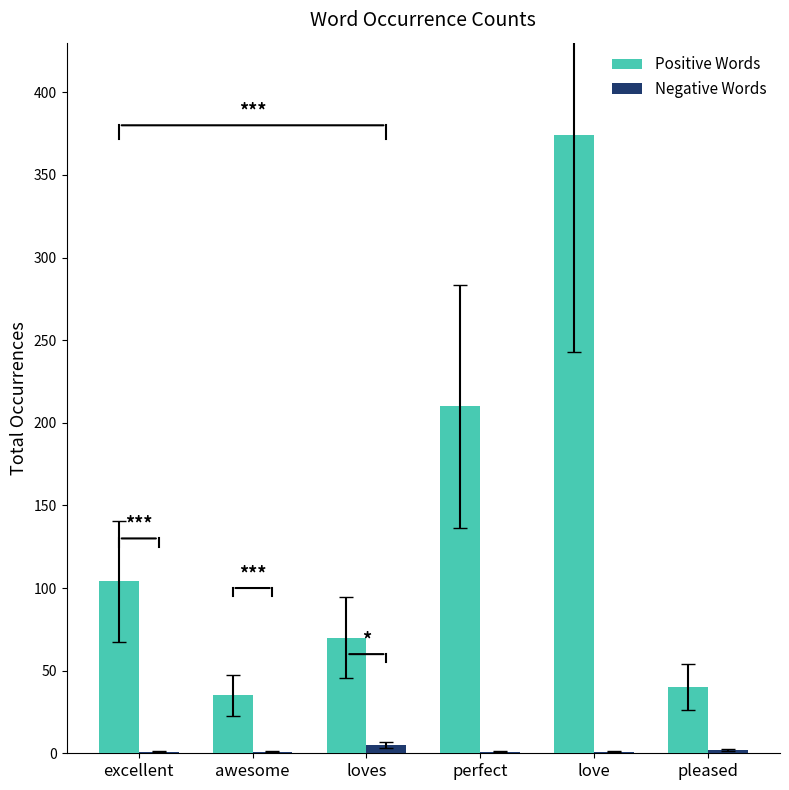

Where is Positive Words nearest to the value 204?

perfect